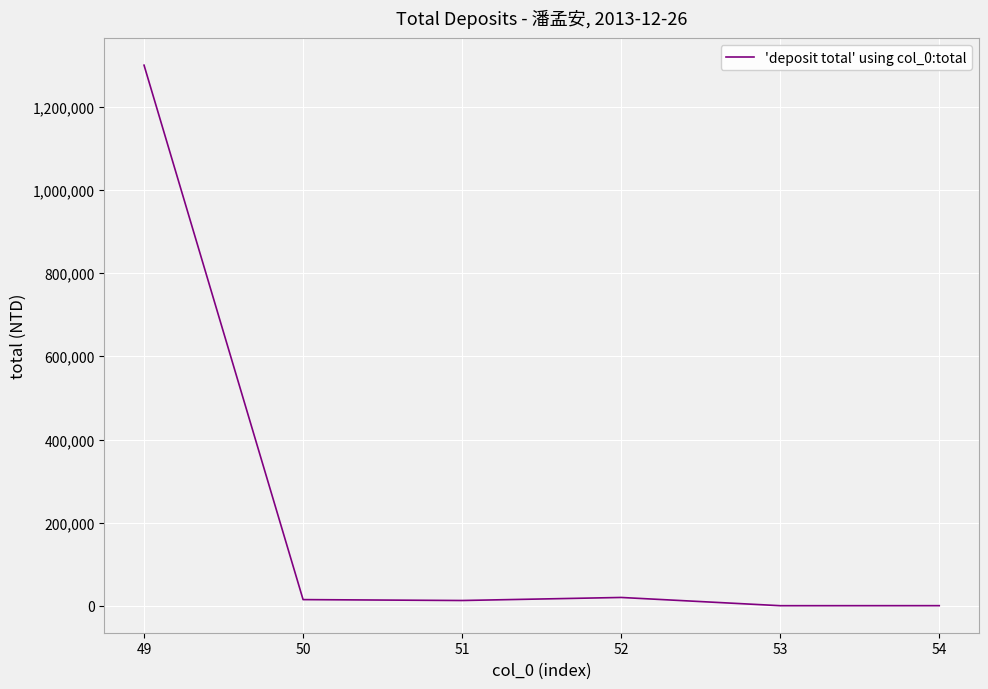

Count the number of categories in the chart.

6